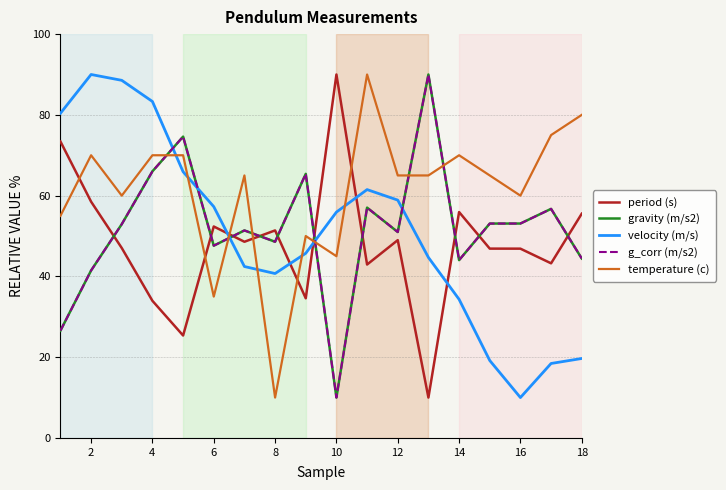

Is this an area chart (filled region under the line)?

No